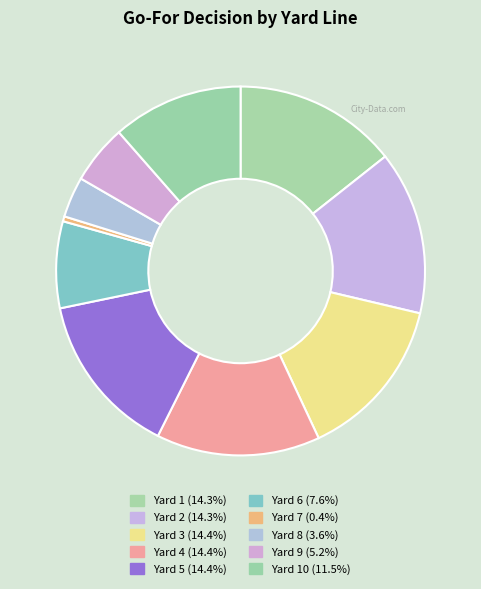

Is there a majority slice in this chart?

No